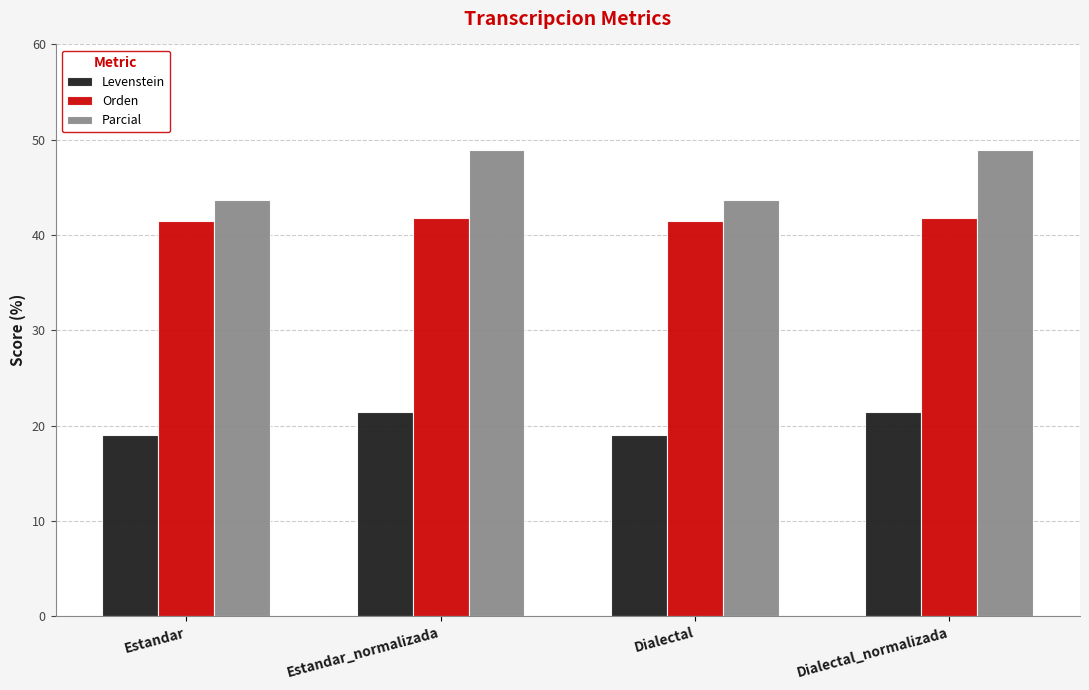

What is the difference between the second highest and minimum values in the Orden series?

0.3